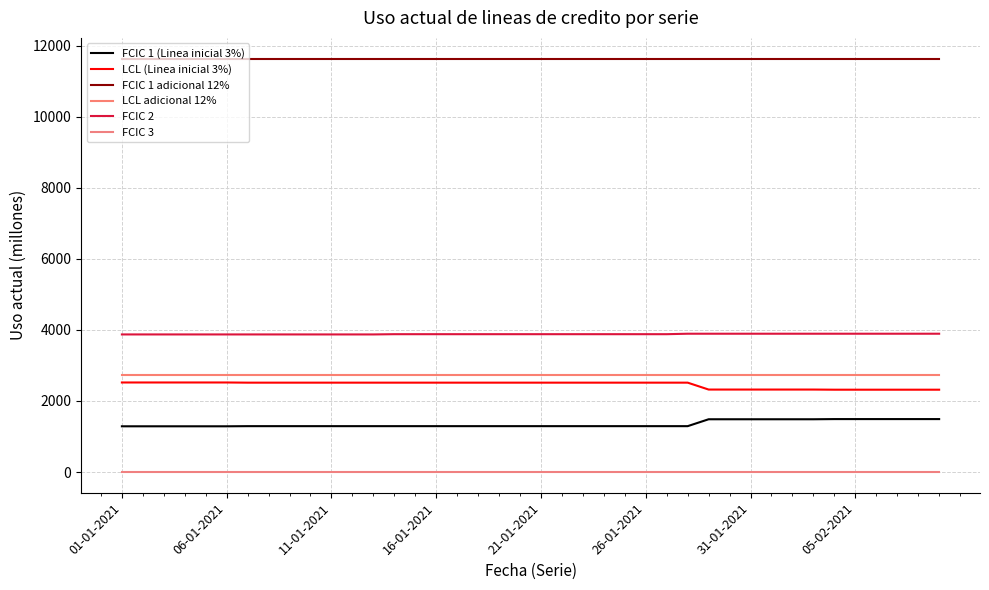

Is this an area chart (filled region under the line)?

No